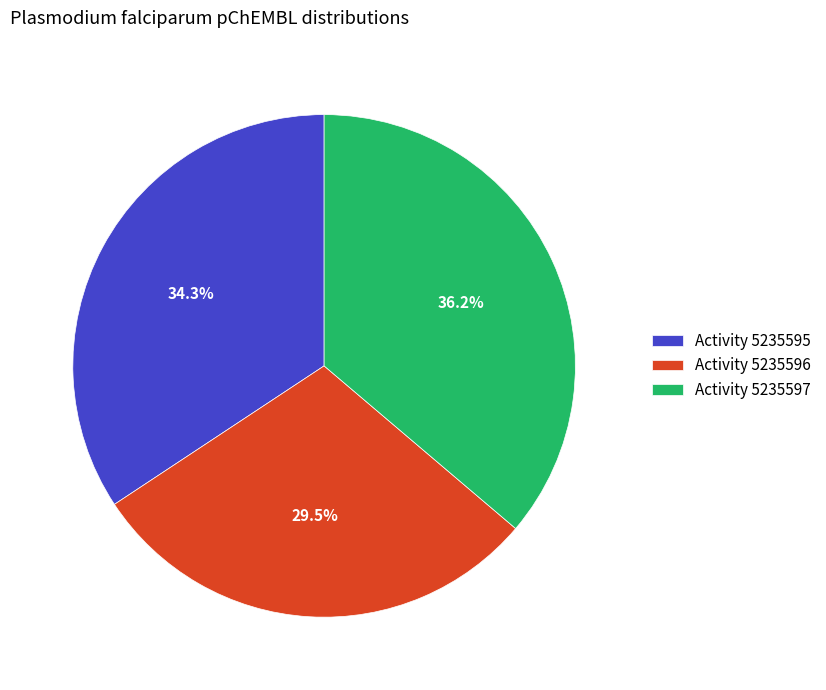

Rank the categories by value from highest to lowest.

Activity 5235597, Activity 5235595, Activity 5235596